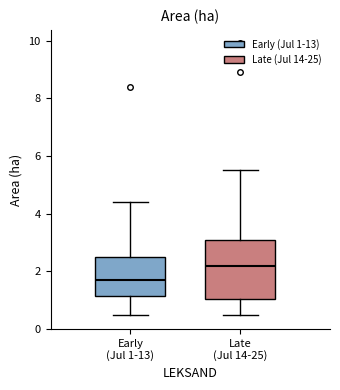

Which box has the highest median line?

Late (Jul 14-25)